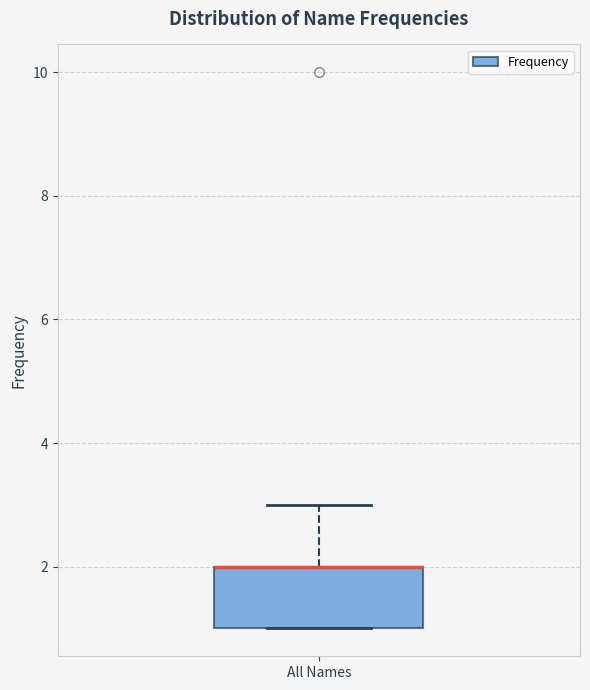

Transcribe this box plot: give where the median line is, the range the box spans, and where the two whiskers end, as read against the y-axis. The values are not printed on the chart, so give them approximately, as read against the axis.

median 2 (drawn on the box's upper edge), box 1 to 2, whiskers 1 to 3